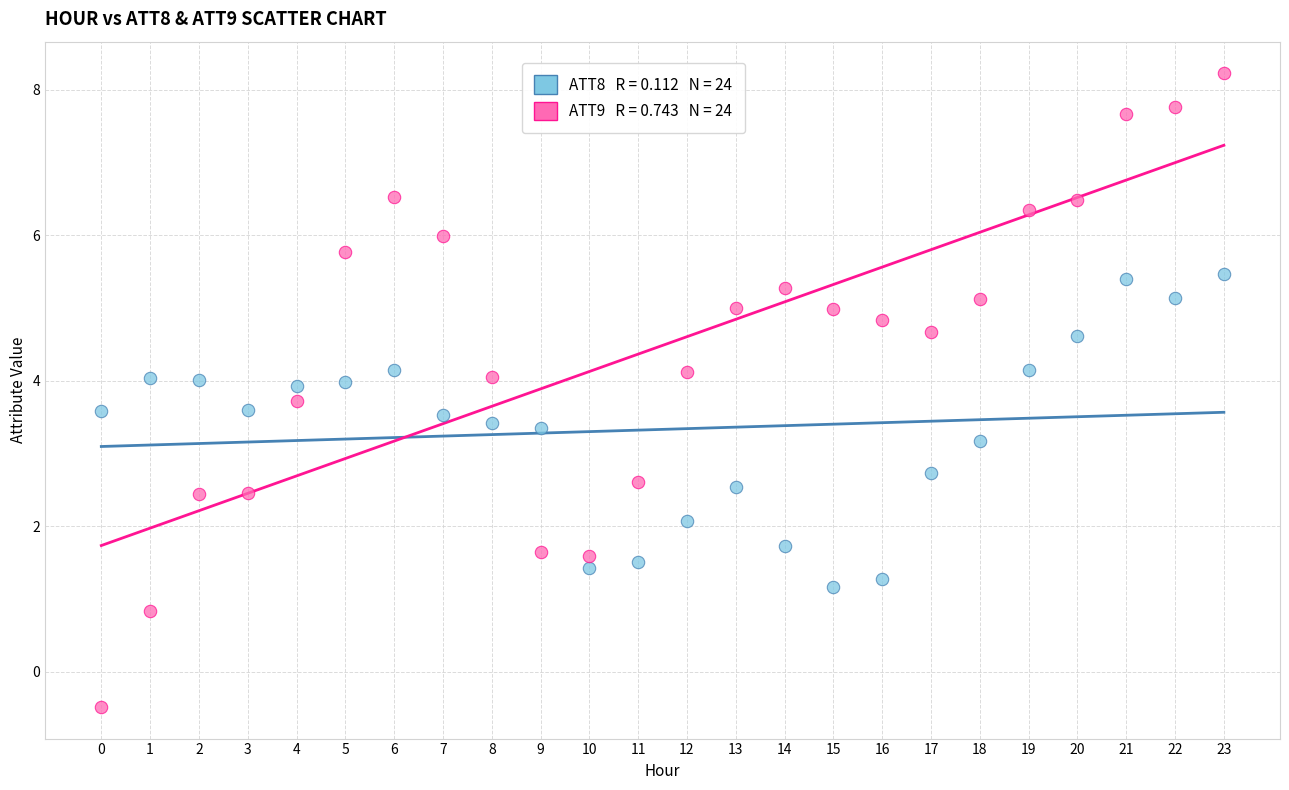

Across all series, what Y value is closest to 3?

3.2